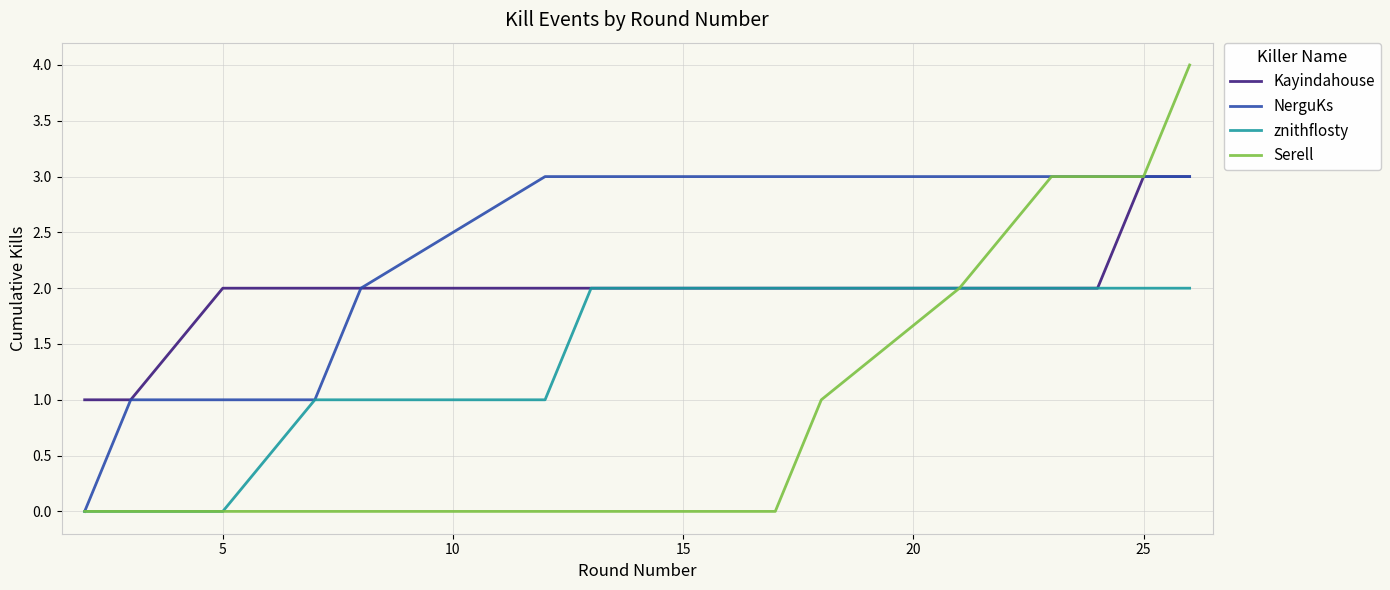

List the series in order of their overall mean, highest first.

NerguKs, Kayindahouse, znithflosty, Serell